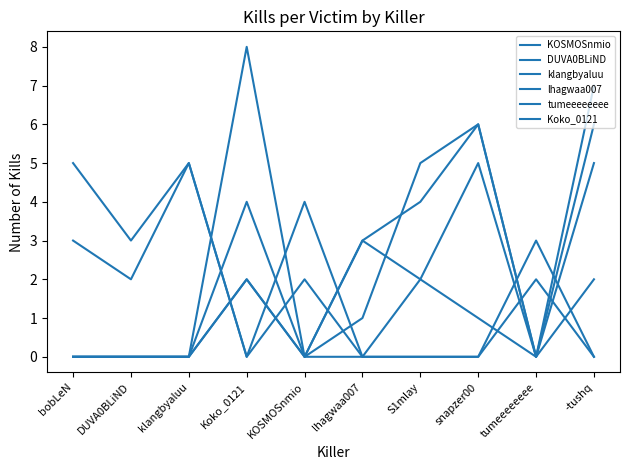

Which series has the widest spread of values?

KOSMOSnmio